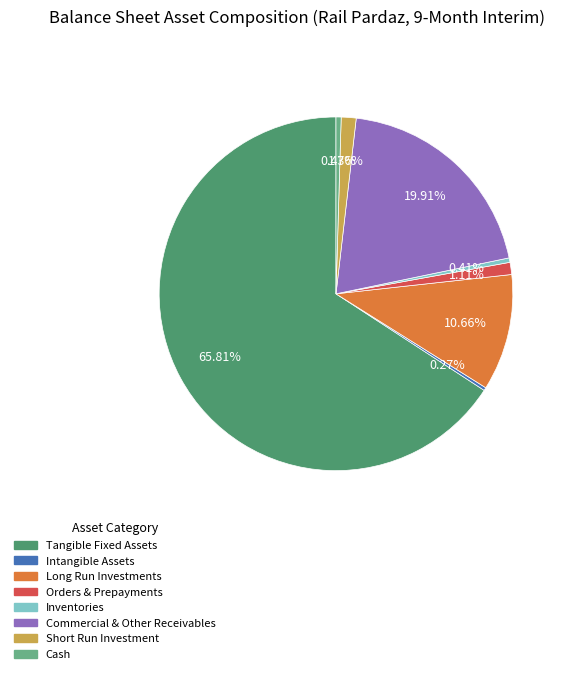

Which has a higher value, Cash or Tangible Fixed Assets?

Tangible Fixed Assets